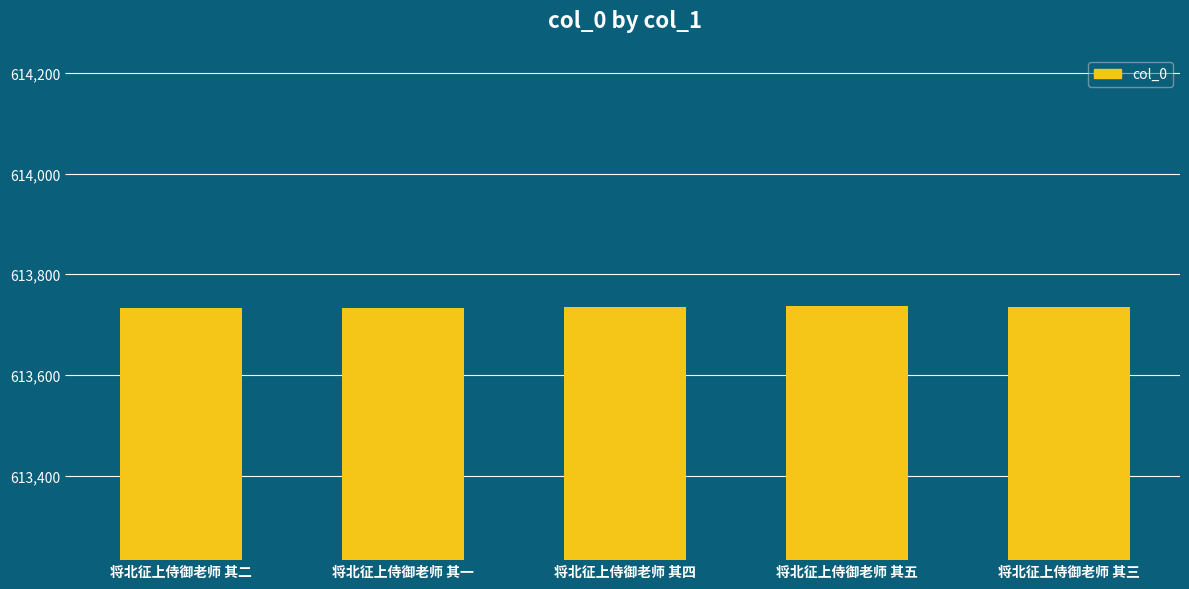

What is the change in value from 将北征上侍御老师 其二 to 将北征上侍御老师 其五?

+3